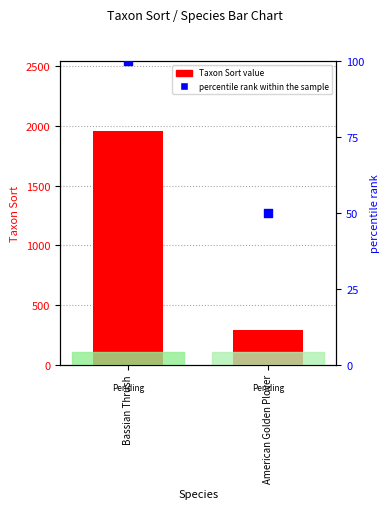

What is the total value across all series at American Golden Plover?

339